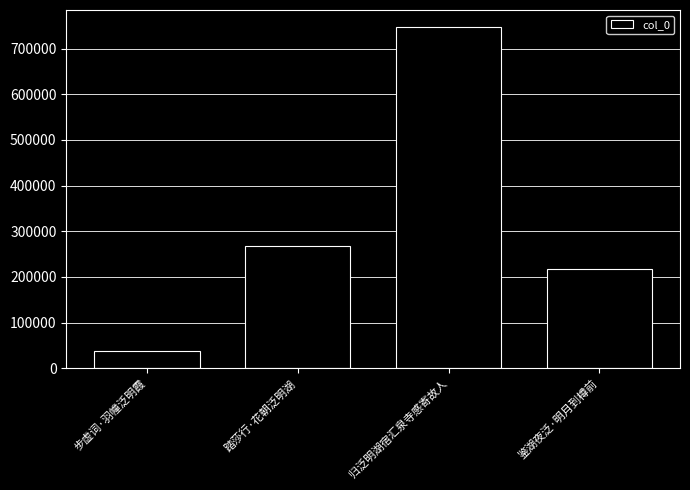

At which category does the chart reach its peak across all series?

归泛明湖宿汇泉寺感寄故人